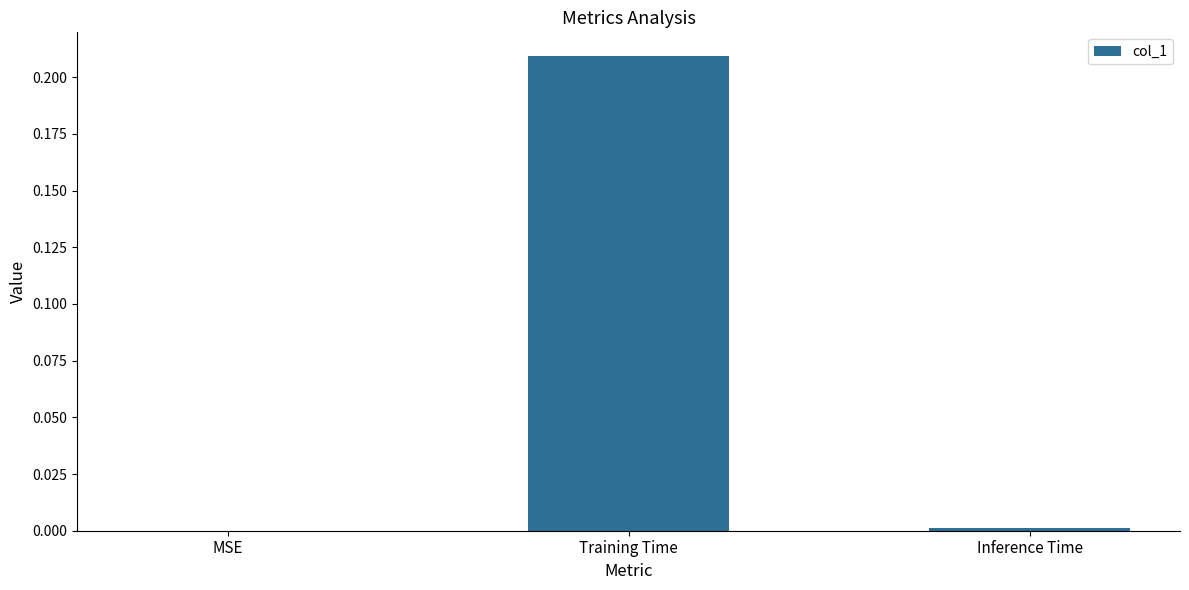

Which label corresponds to the largest value in the chart?

Training Time